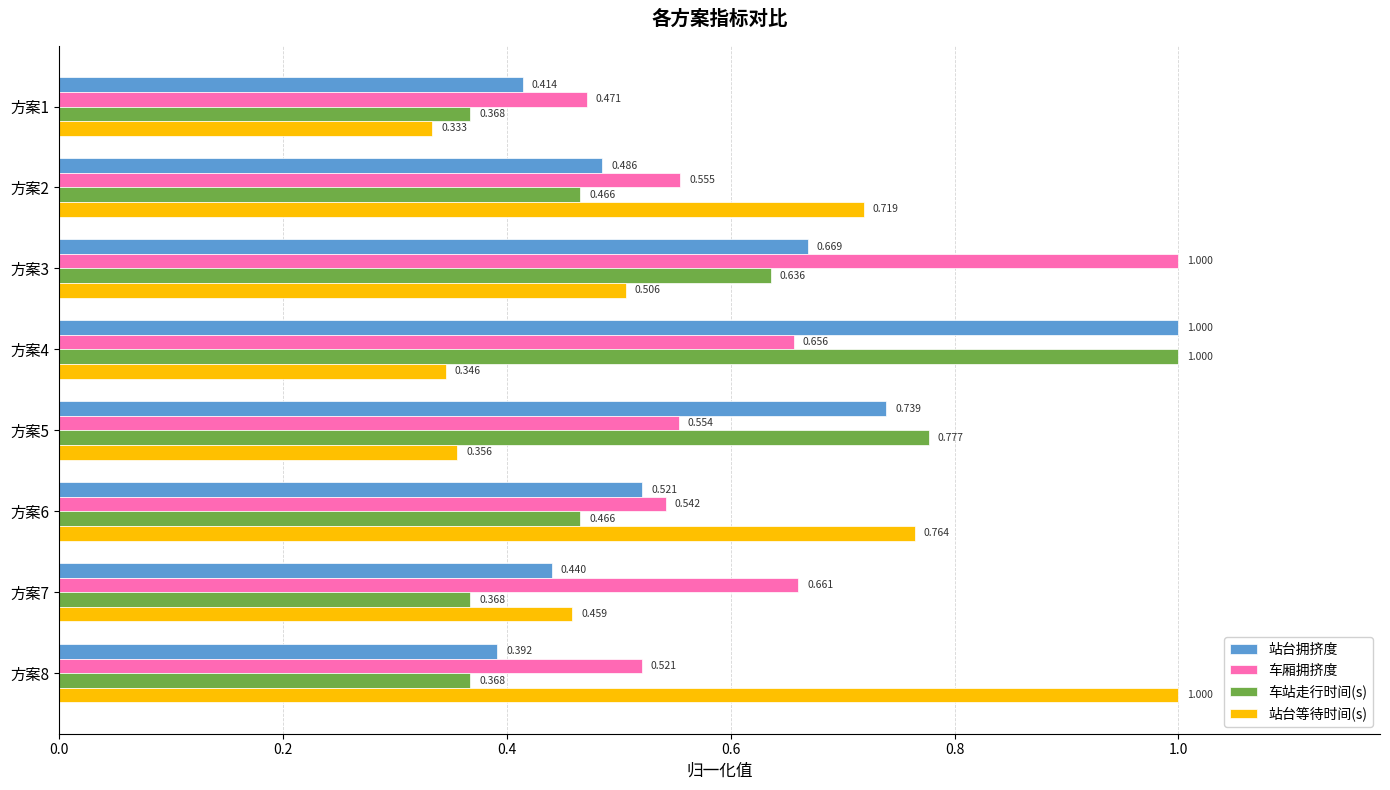

Which series changed the most between 方案3 and 方案6?

车厢拥挤度